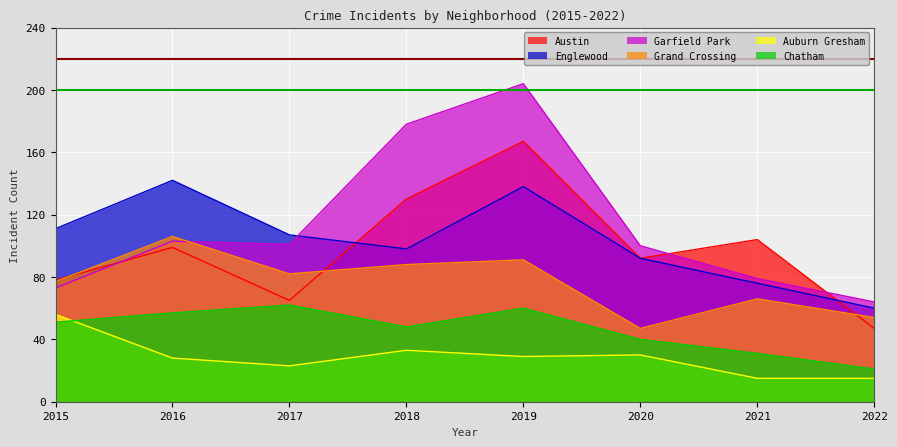

What is the value of the Auburn Gresham point at the 1st from the left?

56